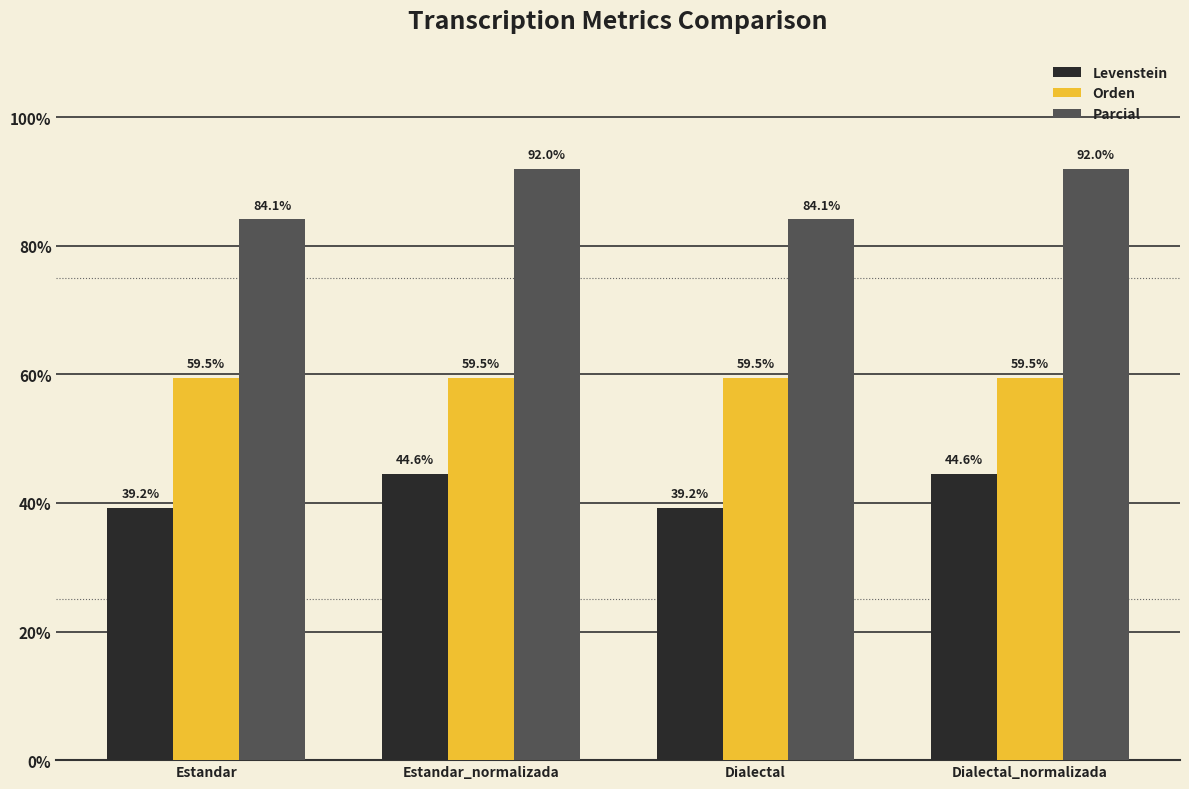

Reading left to right, transcribe all the data shown in this chart.

Levenstein: 39.2	44.6	39.2	44.6
Orden: 59.5	59.5	59.5	59.5
Parcial: 84.1	92.0	84.1	92.0